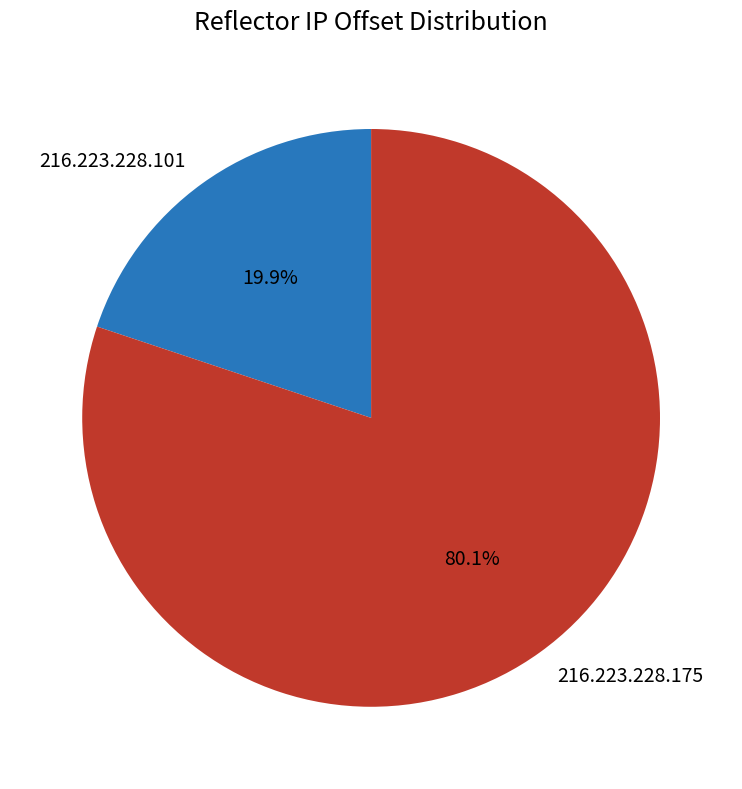

Is there any slice that represents more than half of the pie?

Yes